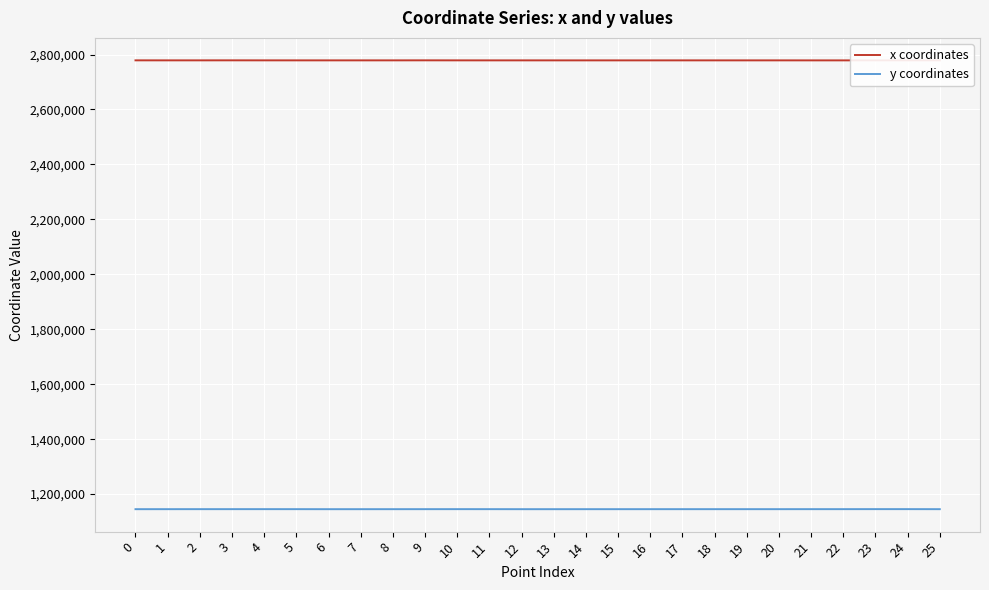

List the series in order of their peak value, highest first.

x coordinates, y coordinates